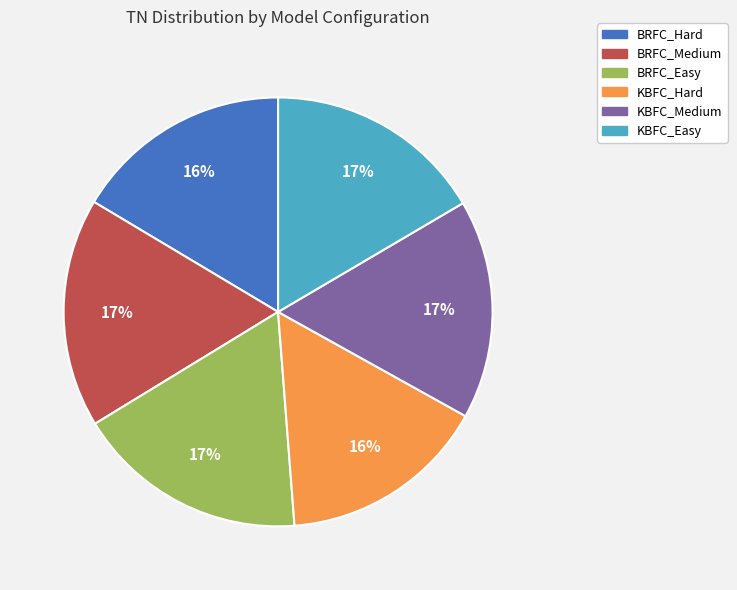

Is it true that KBFC_Medium is 11% of the pie?

False